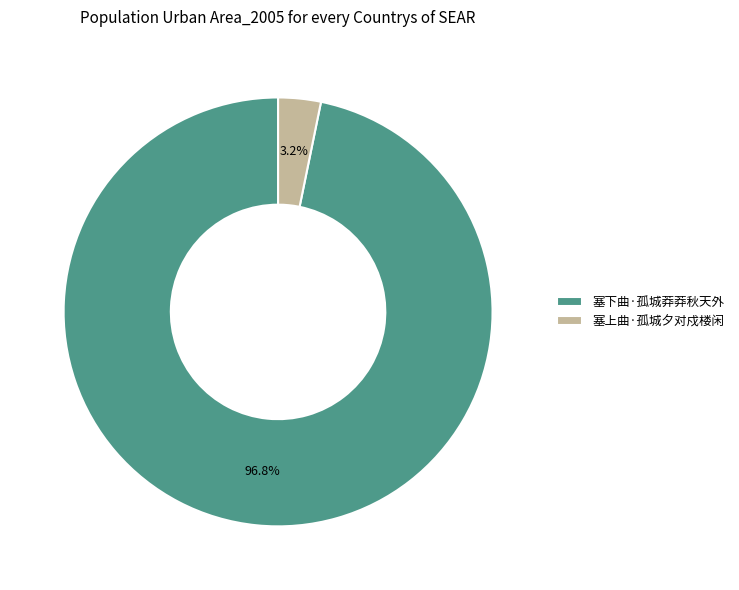

How many slices are in this pie chart?

2